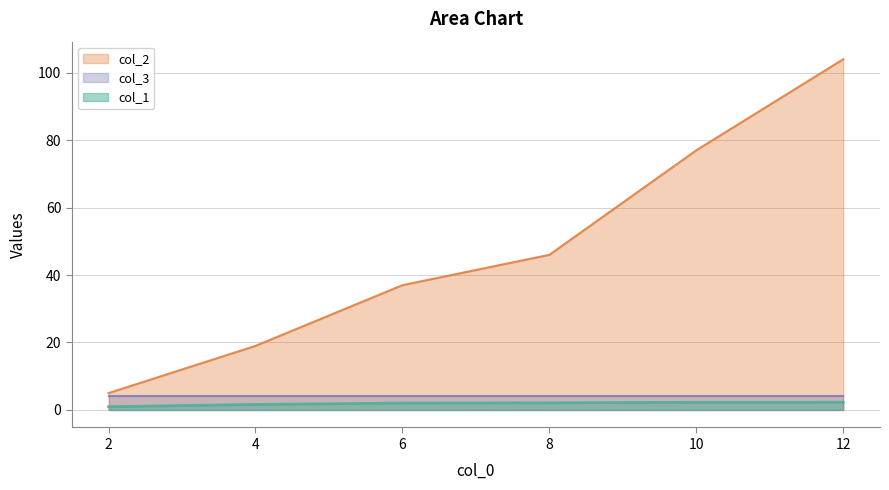

At which category does the chart reach its peak across all series?

12